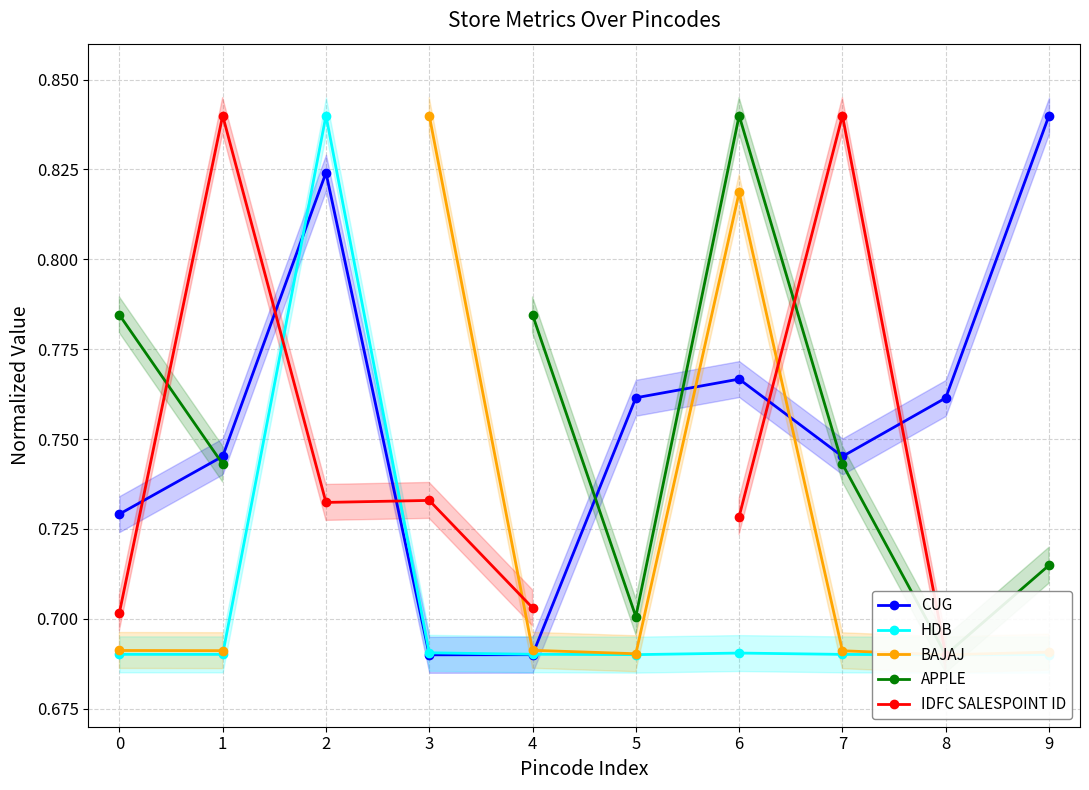

What is the maximum value shown in the chart?

0.8